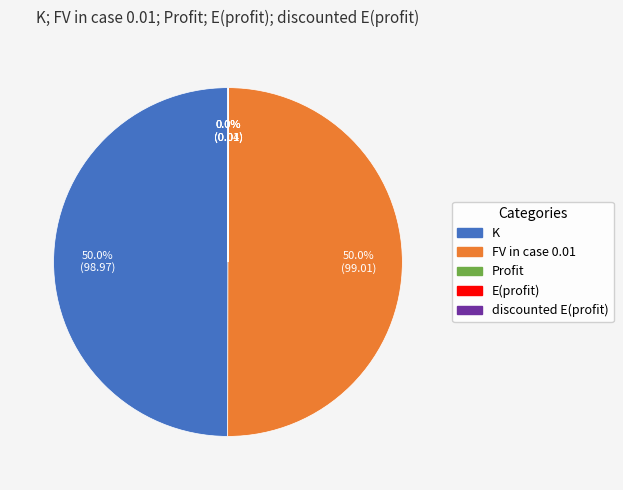

What percentage is NOT represented by K?

50.0%